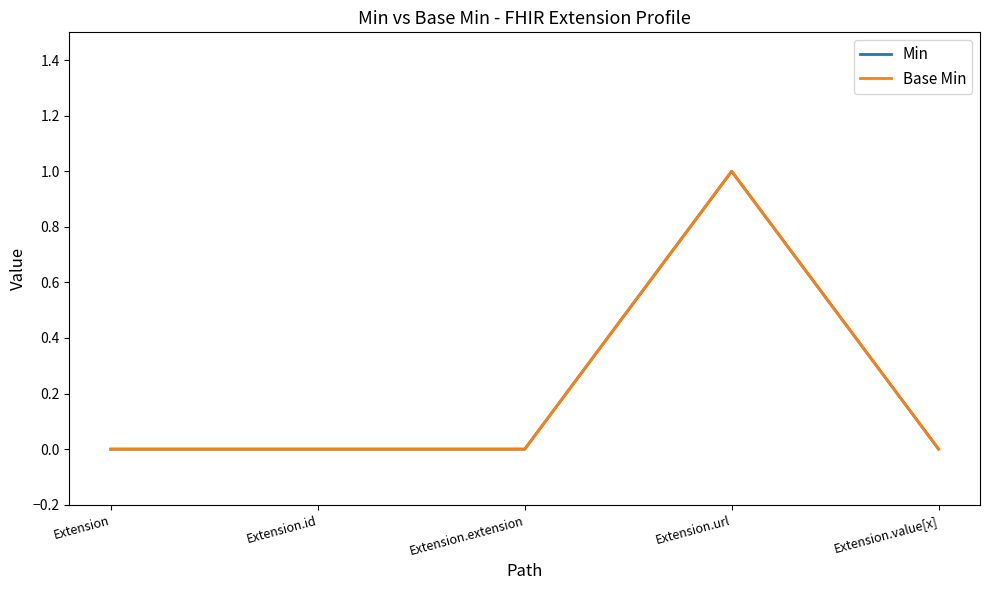

Reading right to left, list all the values displayed in this chart.

Min: 0	1	0	0	0
Base Min: 0	1	0	0	0